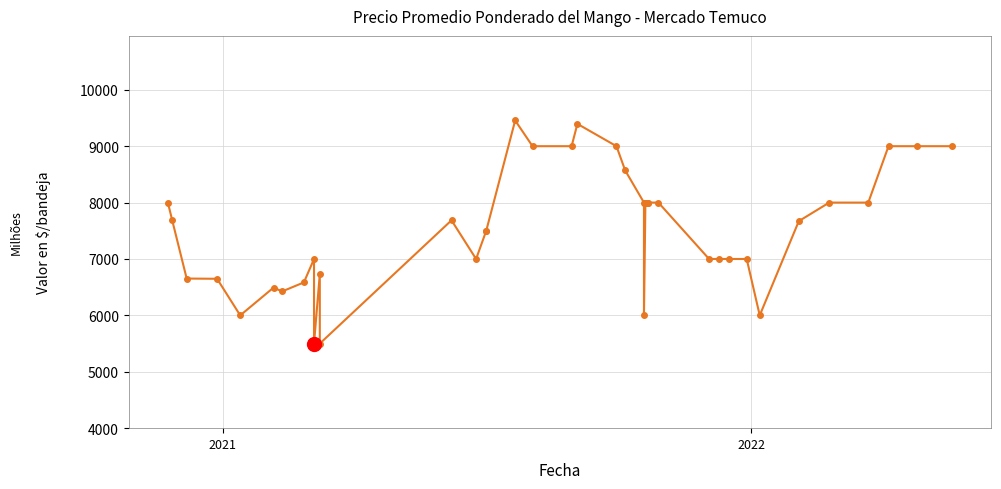

Is this an area chart (filled region under the line)?

No